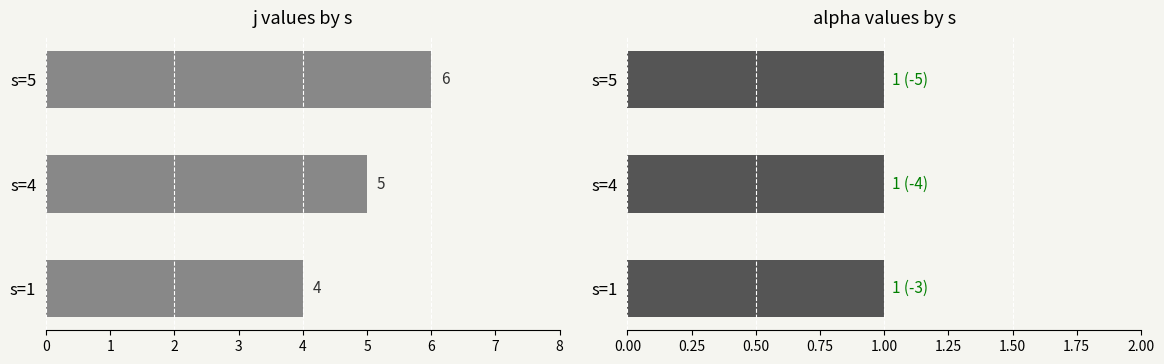

Rank the series by their average value, from highest to lowest.

j, alpha